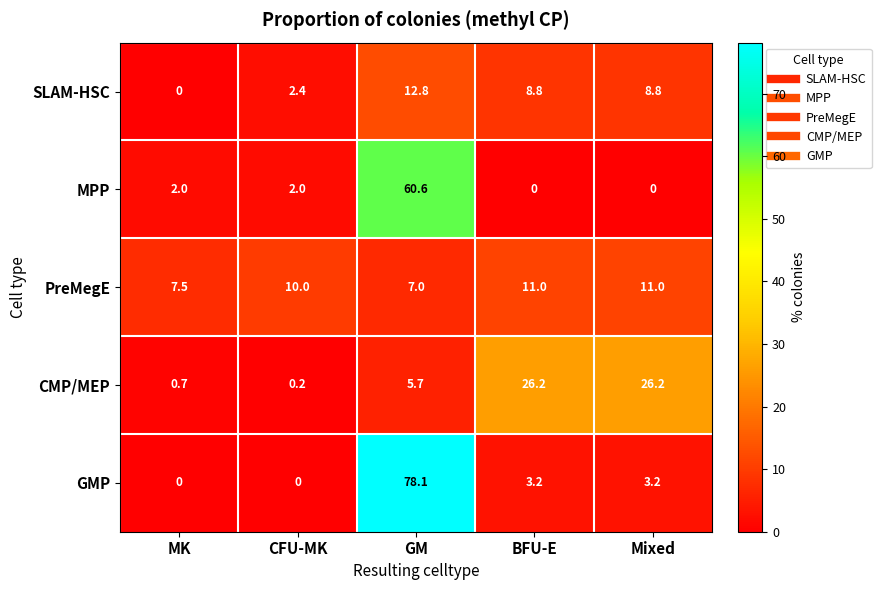

What is the difference between the highest and lowest values at GM?

72.4